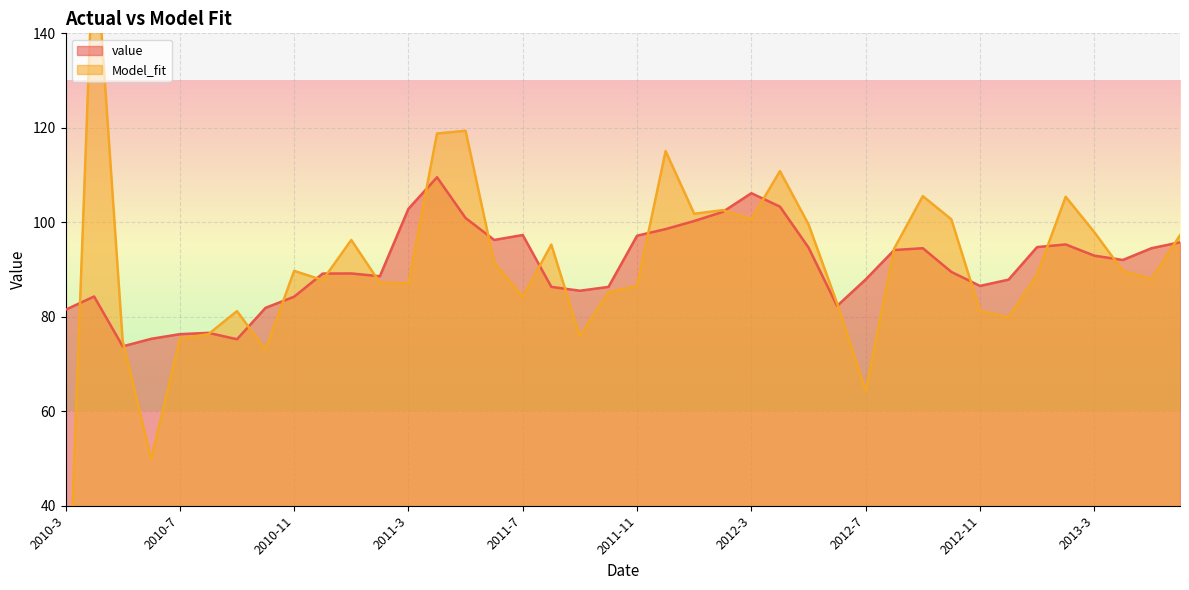

How many lines are shown in the chart?

2